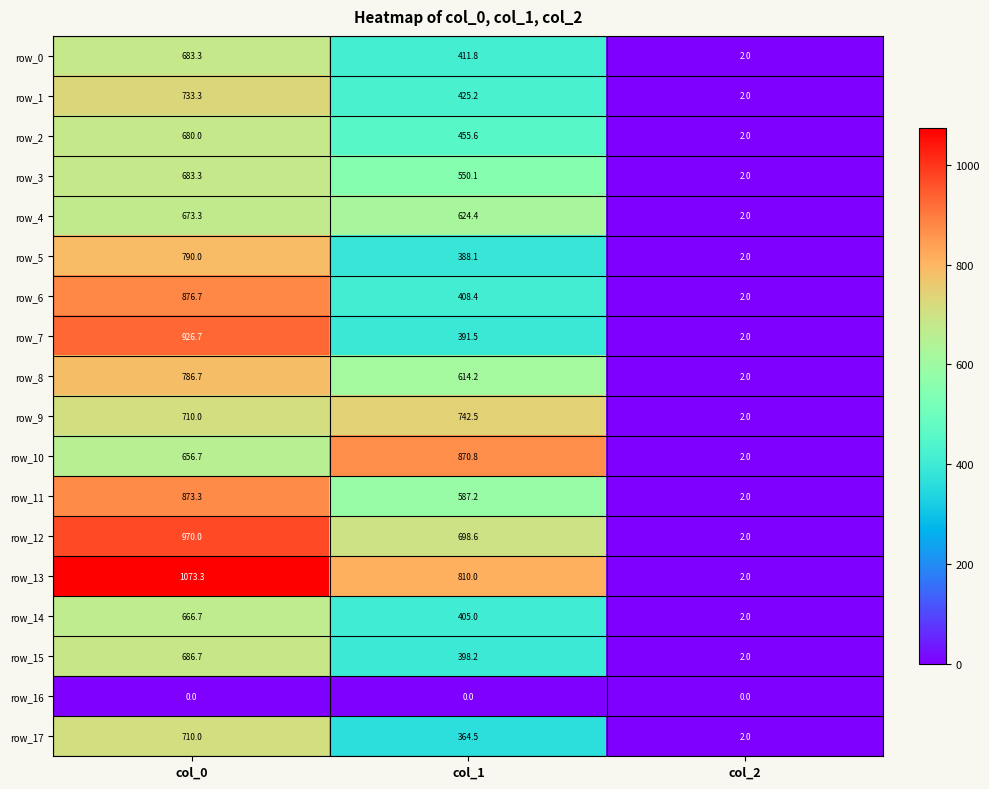

What is the difference between the row_7 values at col_2 and col_1?

389.5